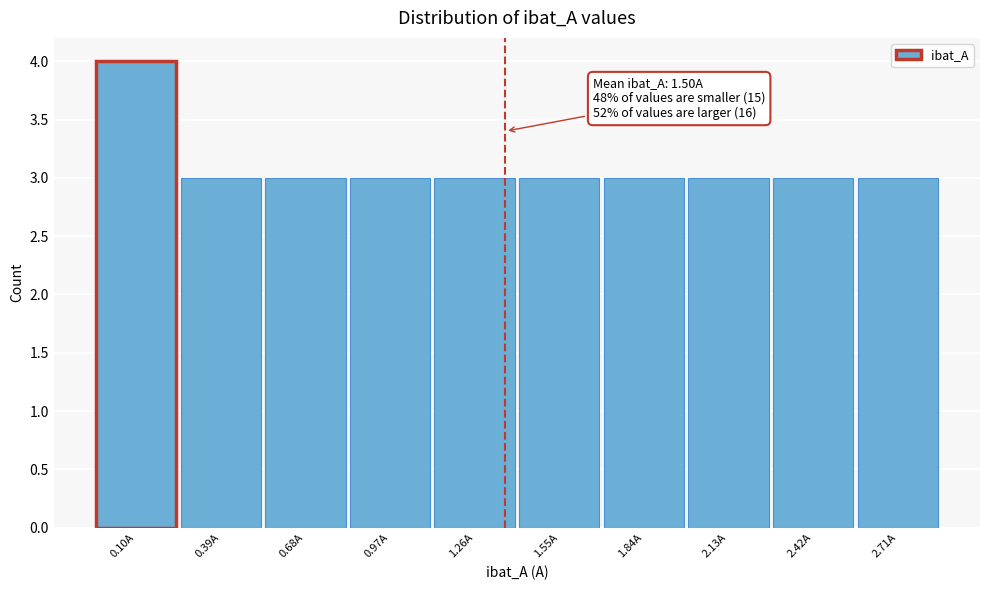

Reading left to right, transcribe all the data shown in this chart.

0.10A=4	0.39A=3	0.68A=3	0.97A=3	1.26A=3	1.55A=3	1.84A=3	2.13A=3	2.42A=3	2.71A=3